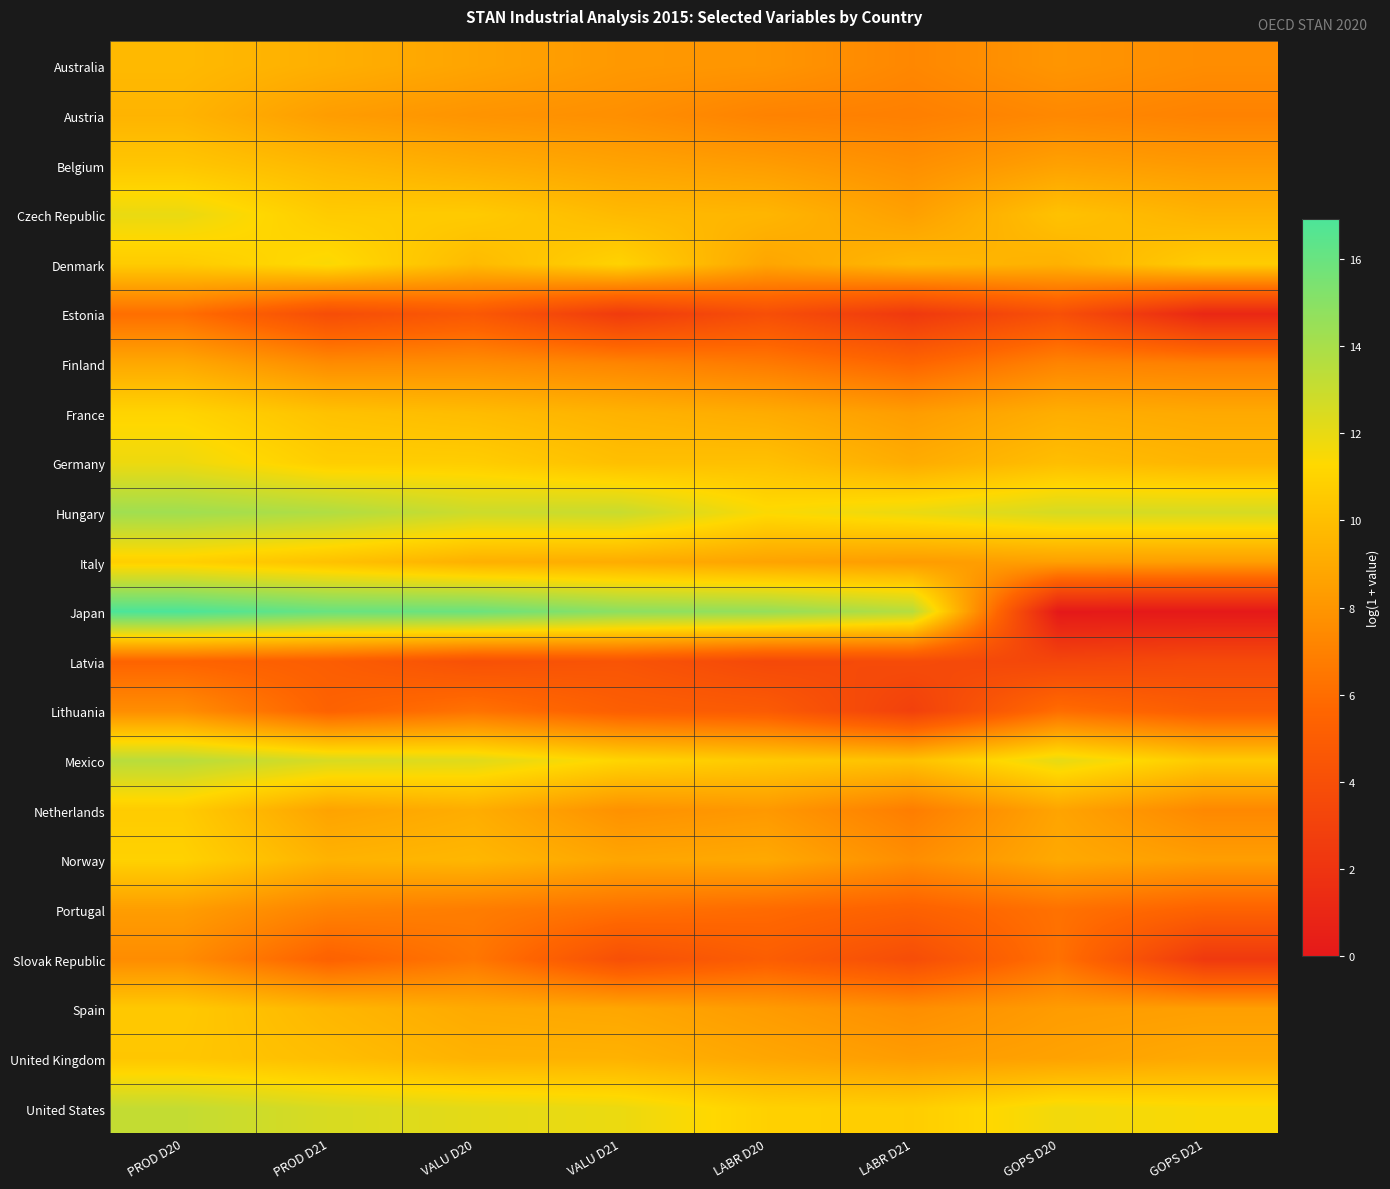

What is the spread (max minus min) of values at PROD D21?

12.2